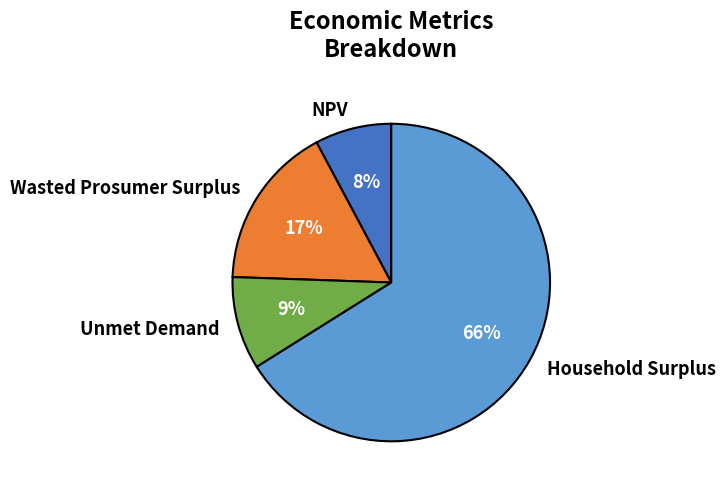

Is there a majority slice in this chart?

Yes